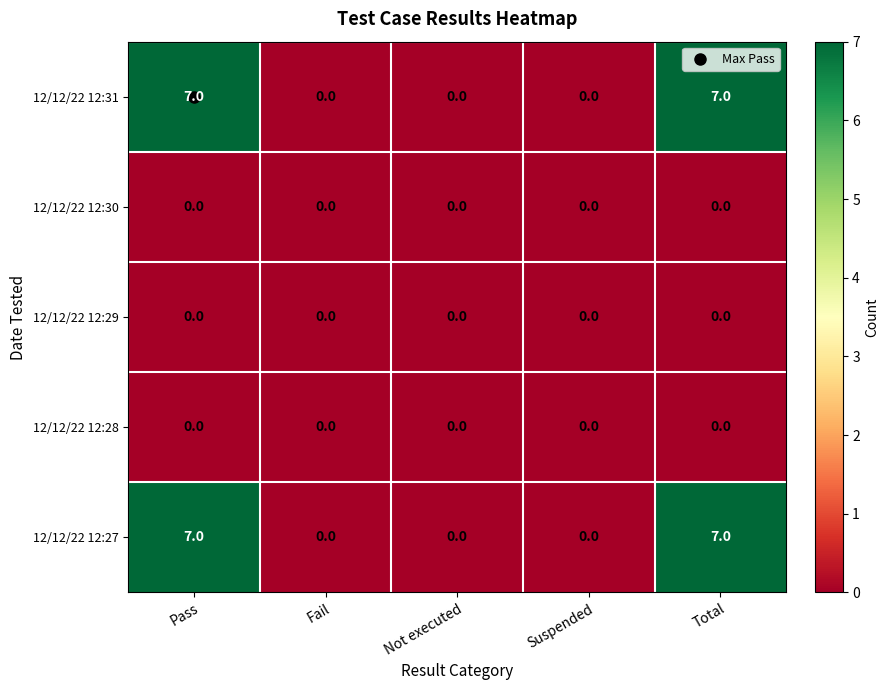

What is the difference between the maximum and minimum values in the 12/12/22 12:31 series?

7